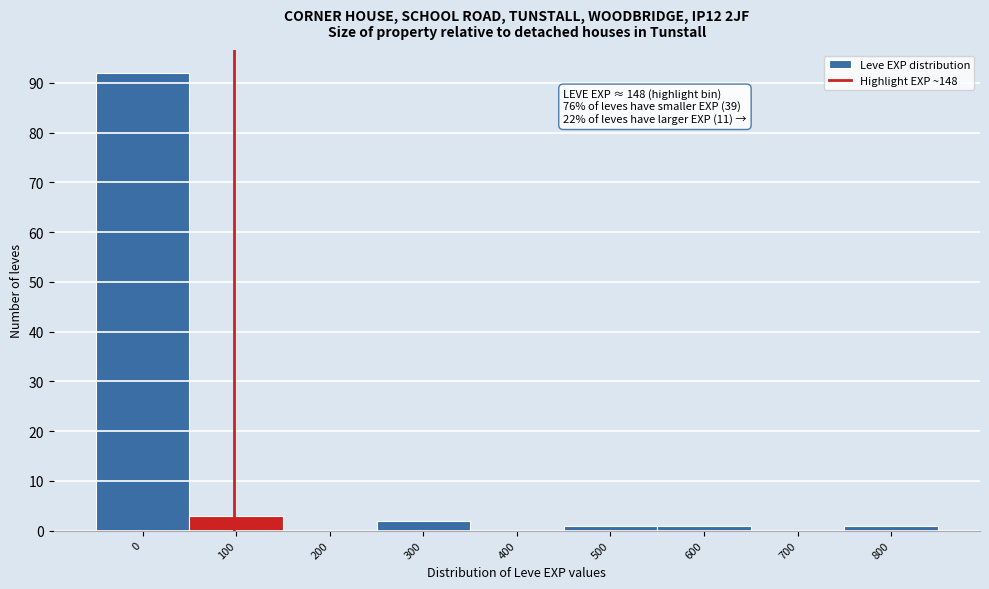

Reading right to left, list all the values displayed in this chart.

800=1	700=0	600=1	500=1	400=0	300=2	200=0	100=3	0=92